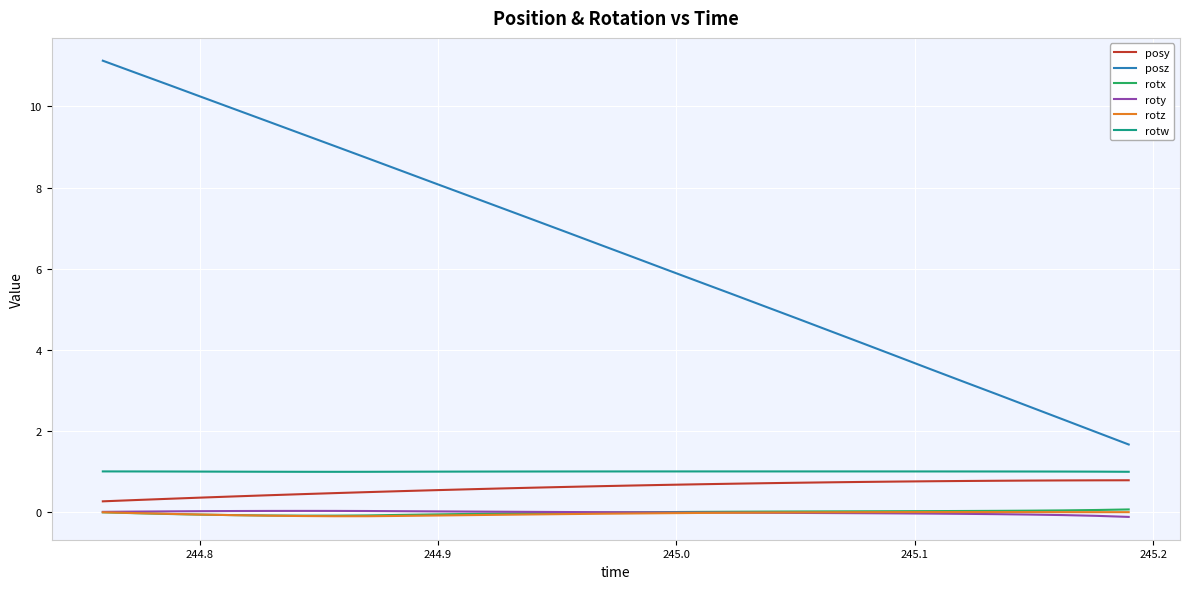

Which series has the largest total across all categories?

posz